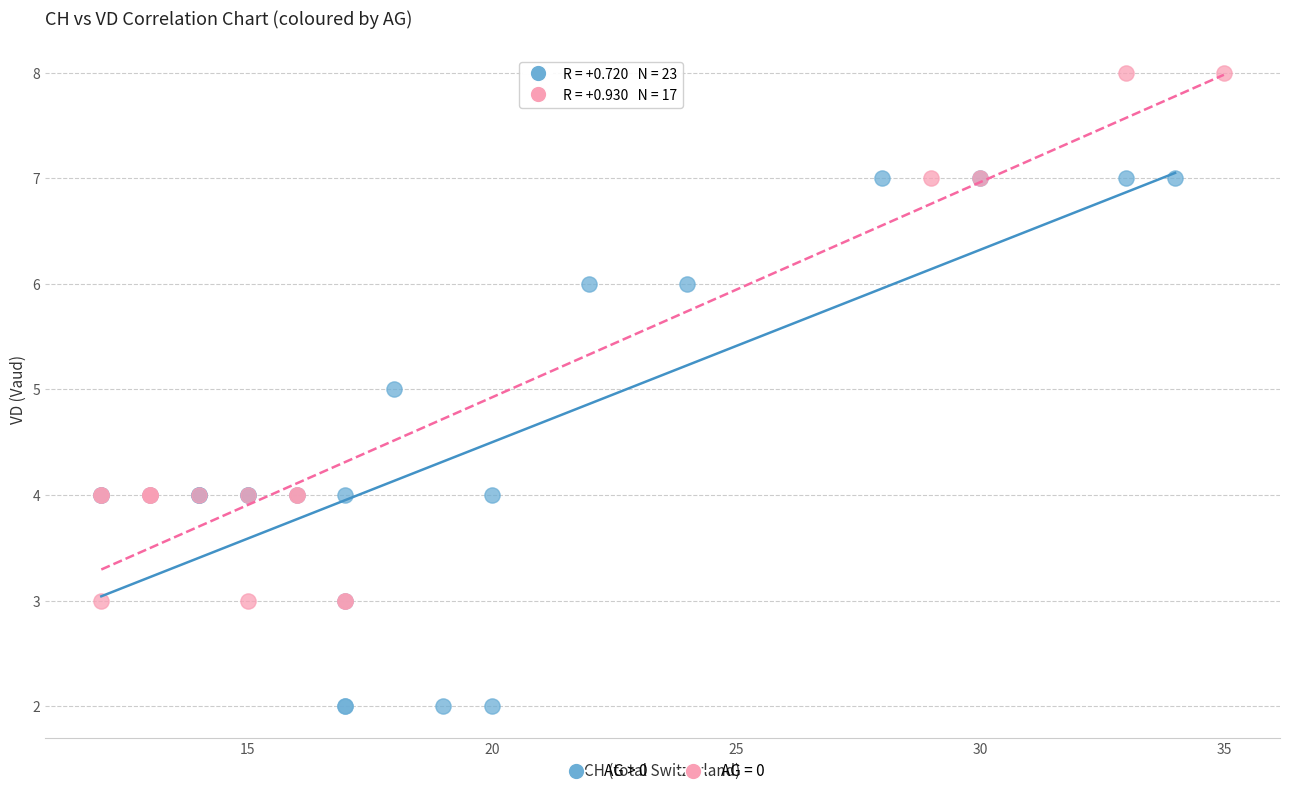

Which series contains the lowest Y value?

AG > 0